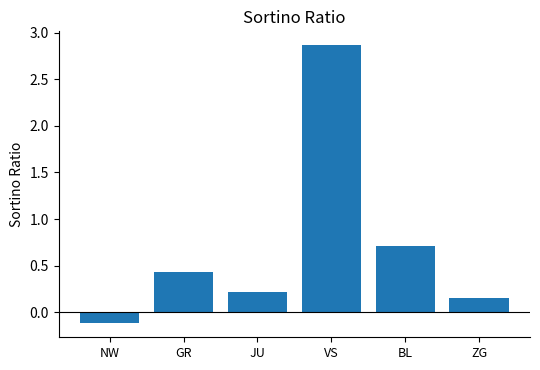

What is the minimum value shown in the chart?

-0.1